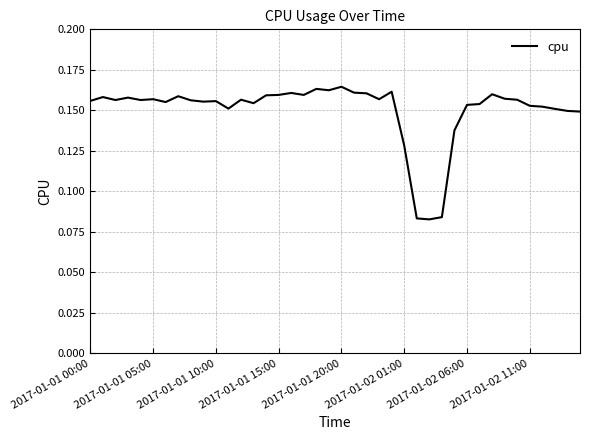

Rank the categories by value from lowest to highest.

27, 26, 28, 25, 29, 39, 38, 37, 11, 36, 35, 30, 31, 13, 2017-01-02 06:00, 9, 10, 2017-01-01 00:00, 8, 2017-01-01 20:00, 2017-01-01 10:00, 34, 12, 23, 2017-01-02 01:00, 33, 2017-01-01 15:00, 2017-01-01 05:00, 2017-01-02 11:00, 14, 17, 15, 32, 22, 16, 21, 24, 19, 18, 20